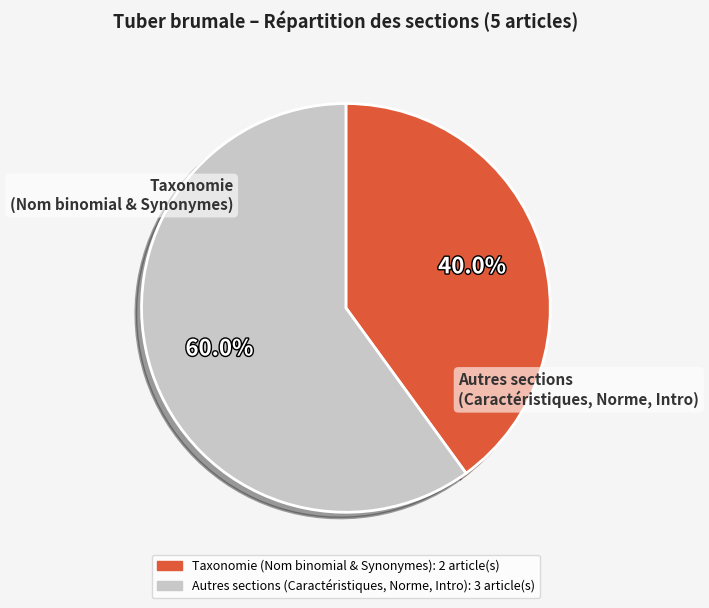

Is there any slice that represents more than half of the pie?

Yes